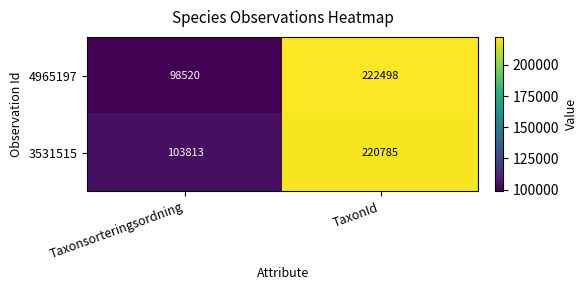

Which category has the lowest value across all series?

Taxonsorteringsordning